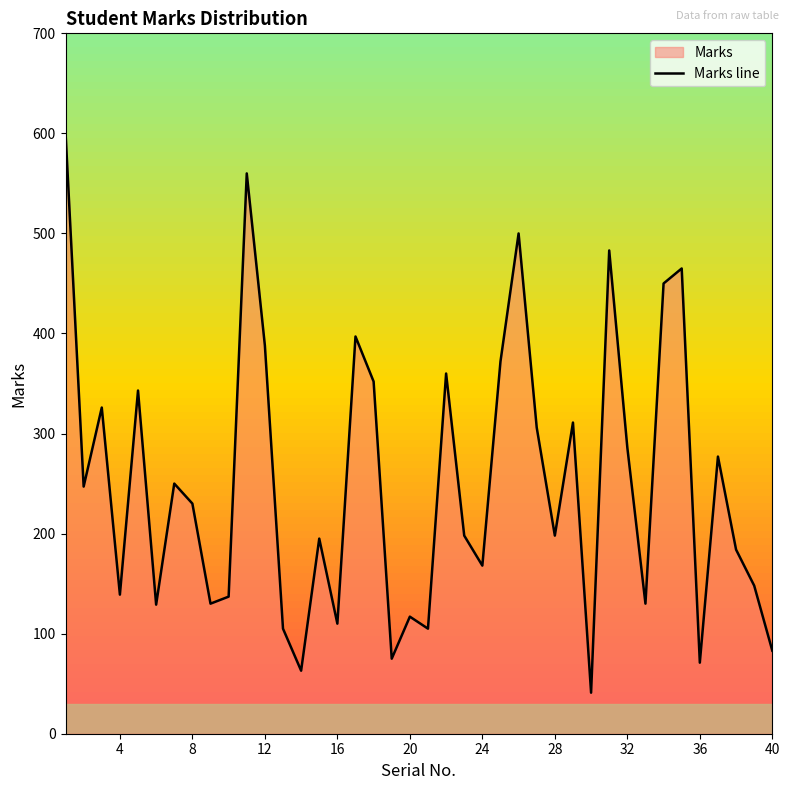

How many interior local peaks (higher than both neighbors) does the data have?

13